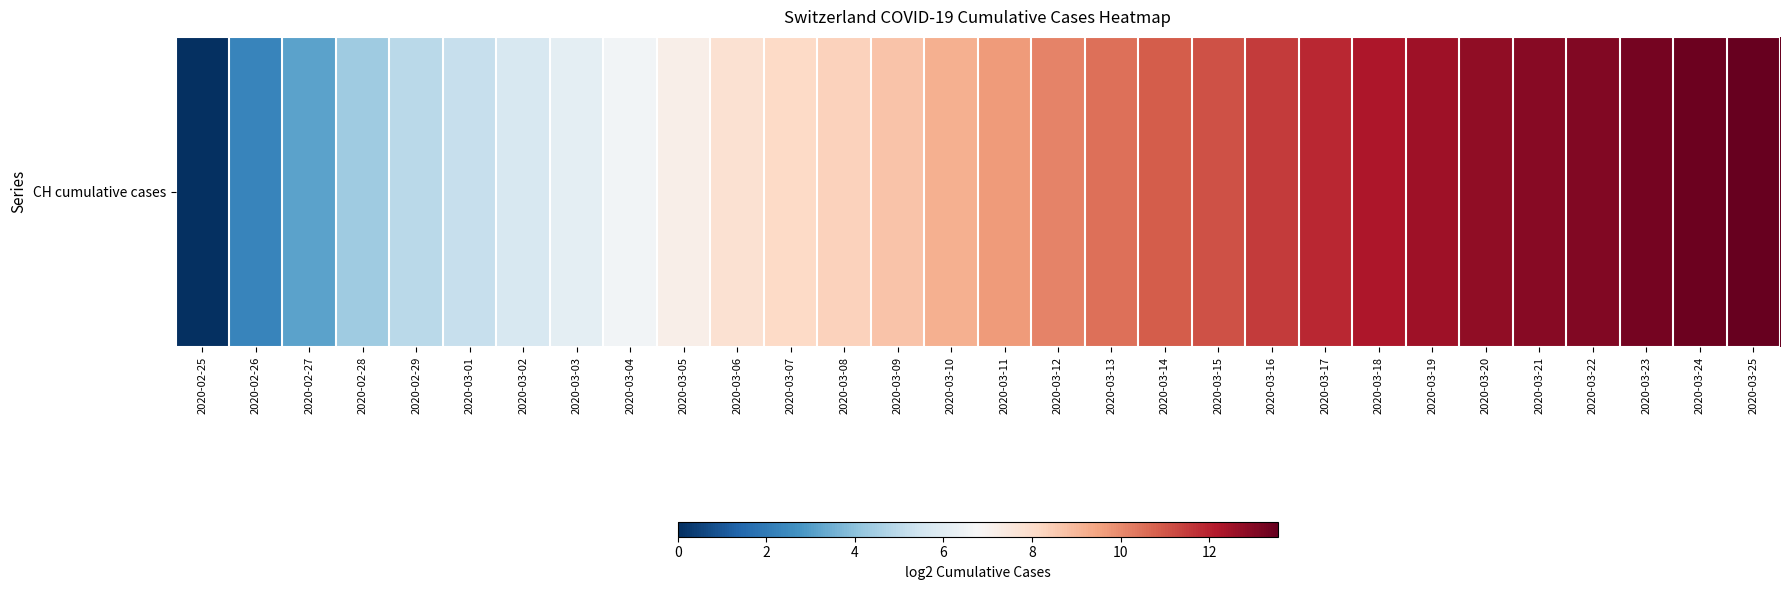

Rank the categories by value from highest to lowest.

2020-03-25, 2020-03-24, 2020-03-23, 2020-03-22, 2020-03-21, 2020-03-20, 2020-03-19, 2020-03-18, 2020-03-17, 2020-03-16, 2020-03-15, 2020-03-14, 2020-03-13, 2020-03-12, 2020-03-11, 2020-03-10, 2020-03-09, 2020-03-08, 2020-03-07, 2020-03-06, 2020-03-05, 2020-03-04, 2020-03-03, 2020-03-02, 2020-03-01, 2020-02-29, 2020-02-28, 2020-02-27, 2020-02-26, 2020-02-25